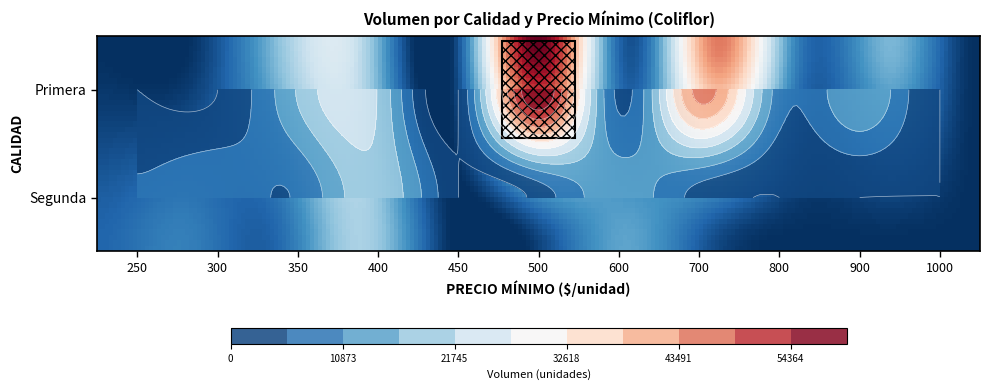

Reading left to right, what are all the values shown in this chart?

Primera: 250=0	300=0	350=16900	400=21400	450=0	500=59800	600=4200	700=45300	800=8100	900=16300	1000=0
Segunda: 250=6200	300=9500	350=6100	400=20300	450=0	500=2000	600=14100	700=3200	800=0	900=0	1000=0